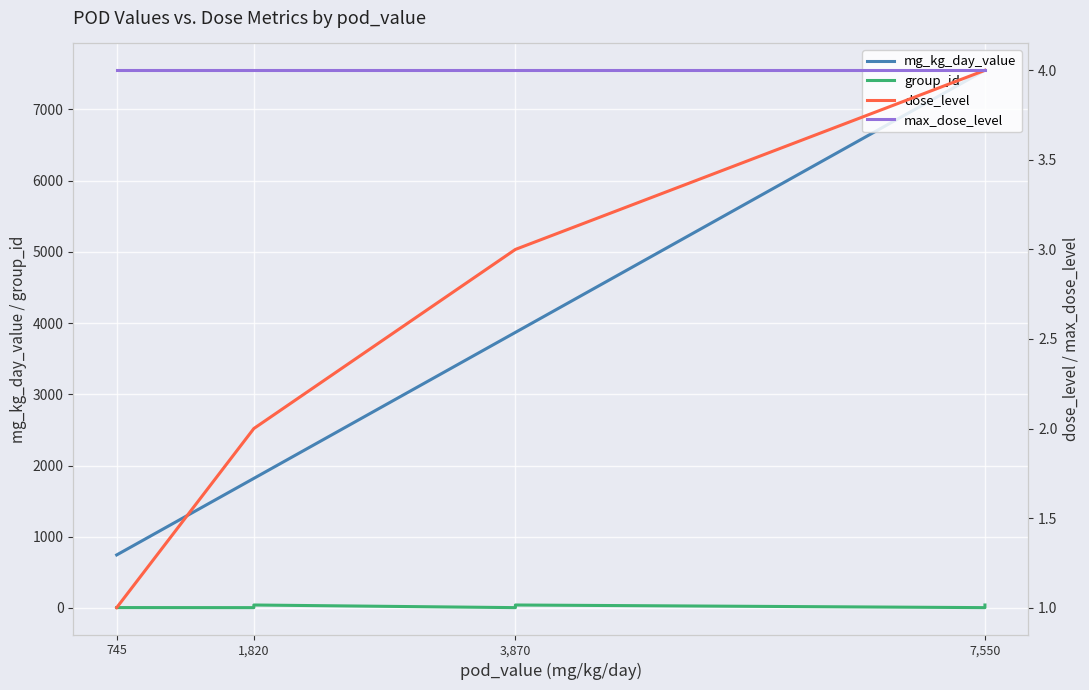

Which category has the lowest value in the mg_kg_day_value series?

745